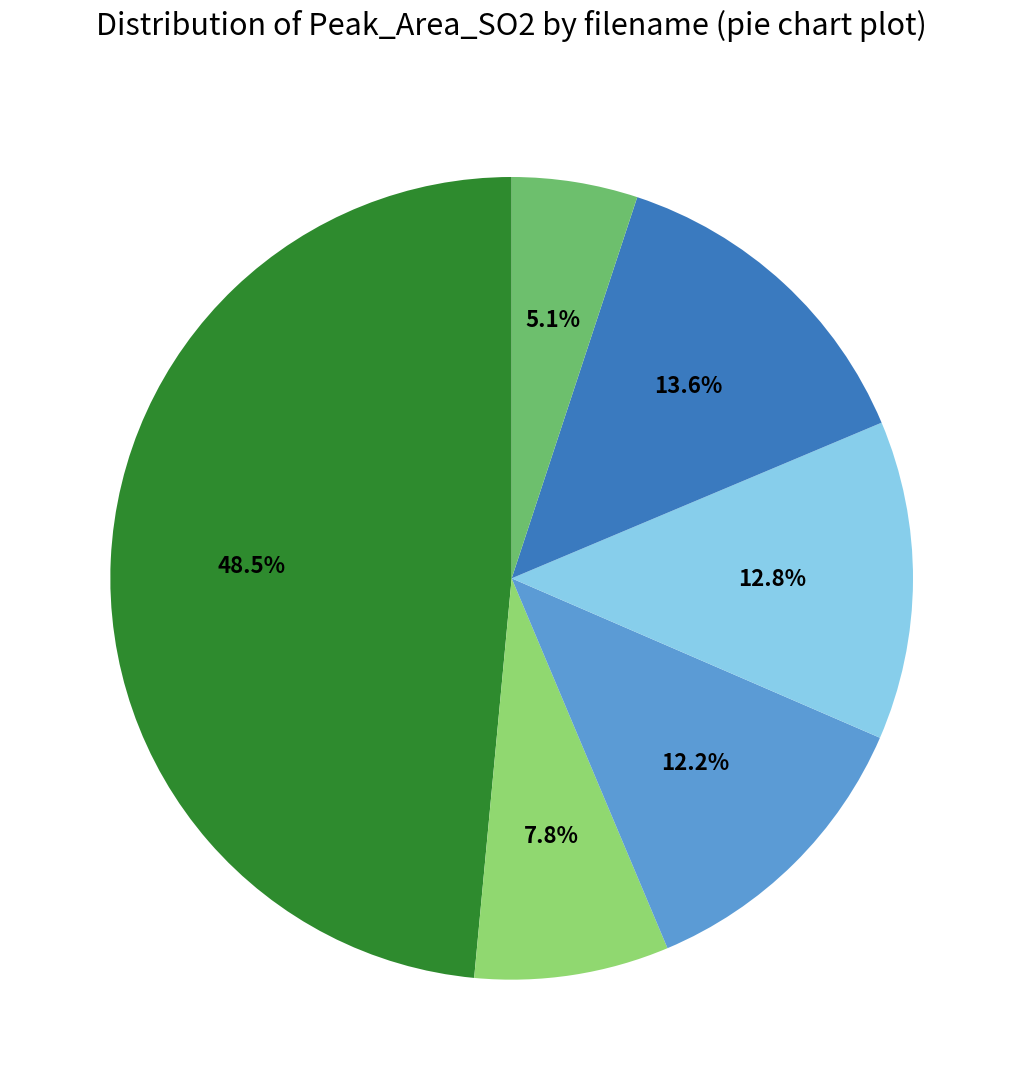

Is there any slice that represents more than half of the pie?

No